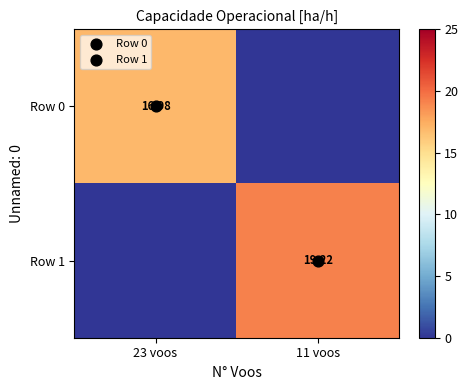

Rank the series by their average value, from highest to lowest.

Row 1, Row 0